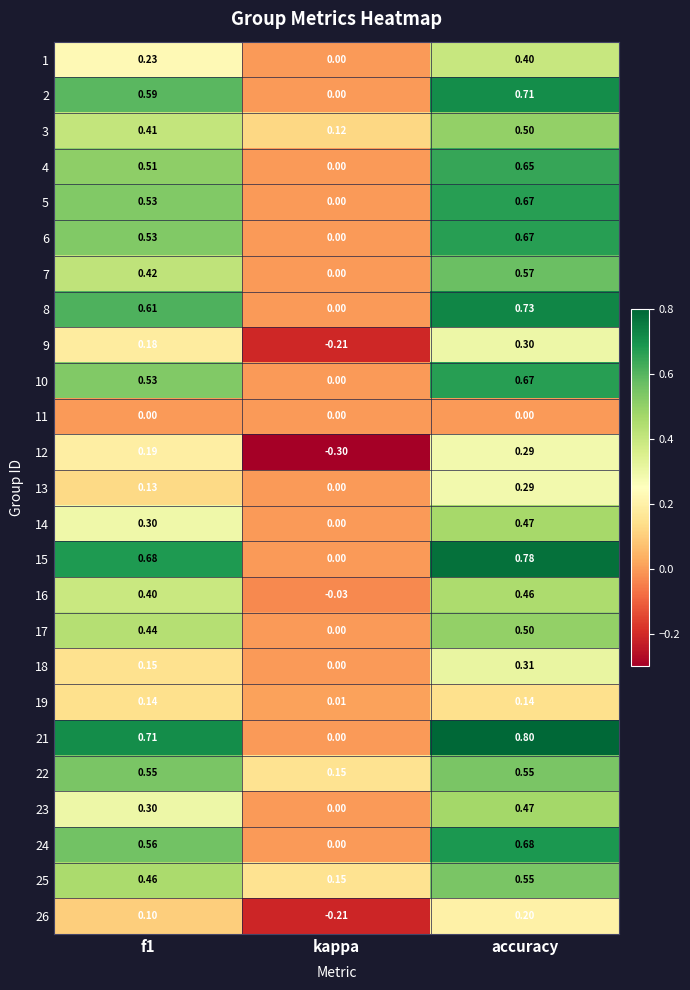

How many categories are shown in the chart?

3